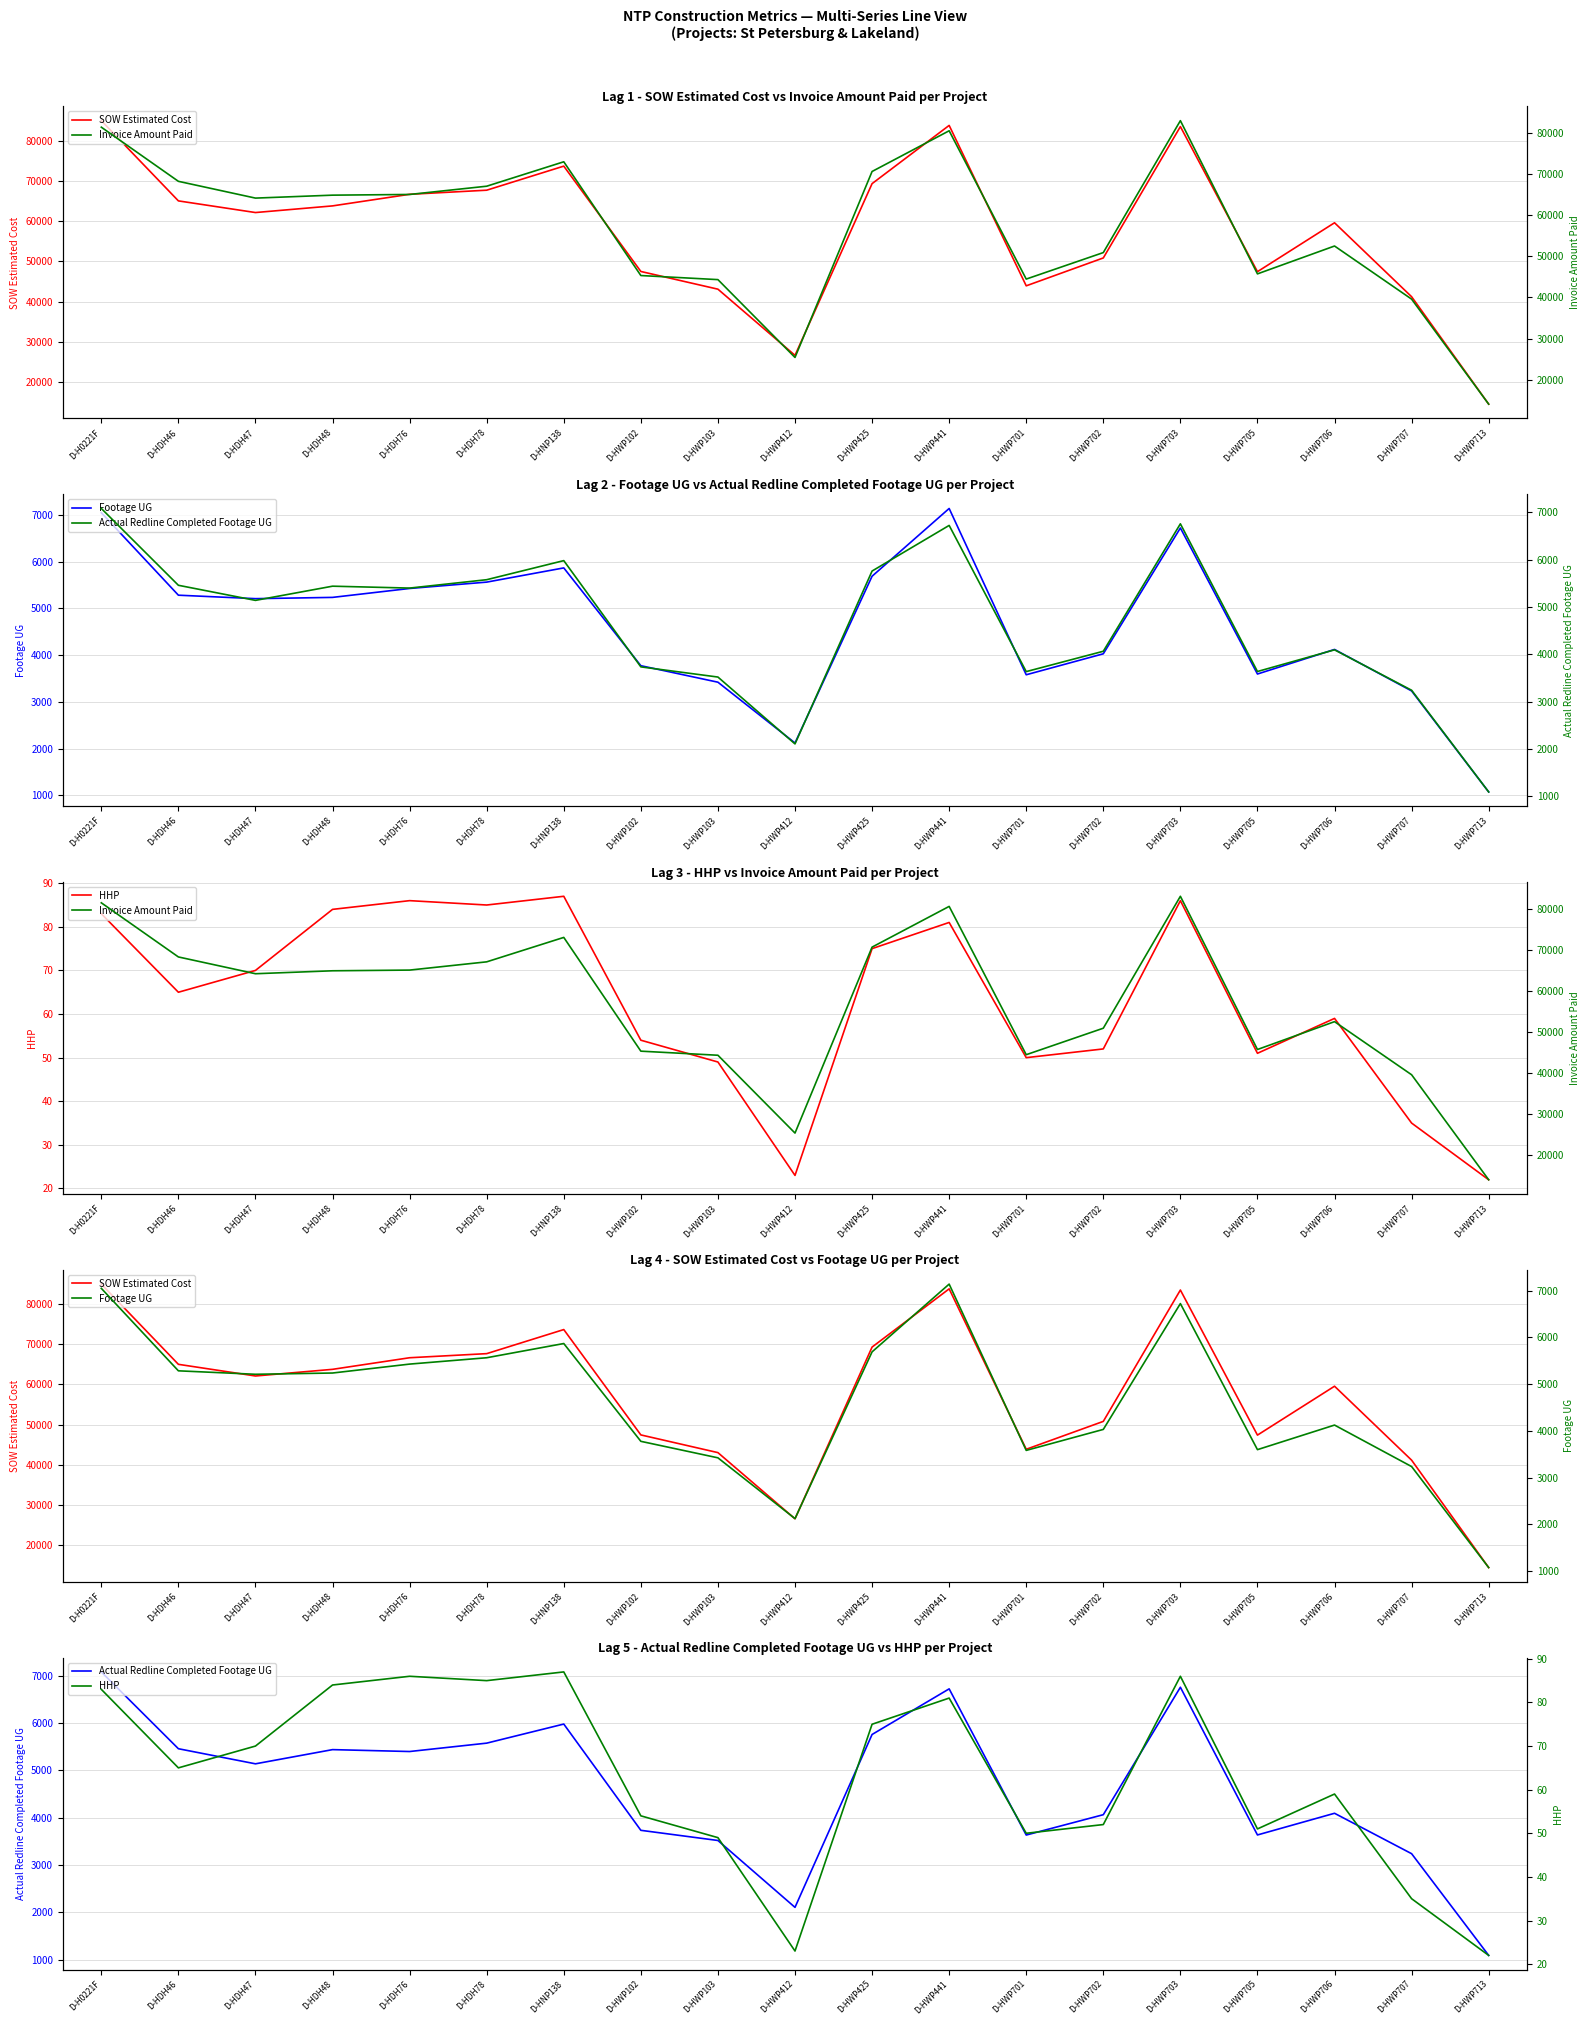

In SOW Estimated Cost, how many points are higher than both neighbors (excluding endpoints)?

4